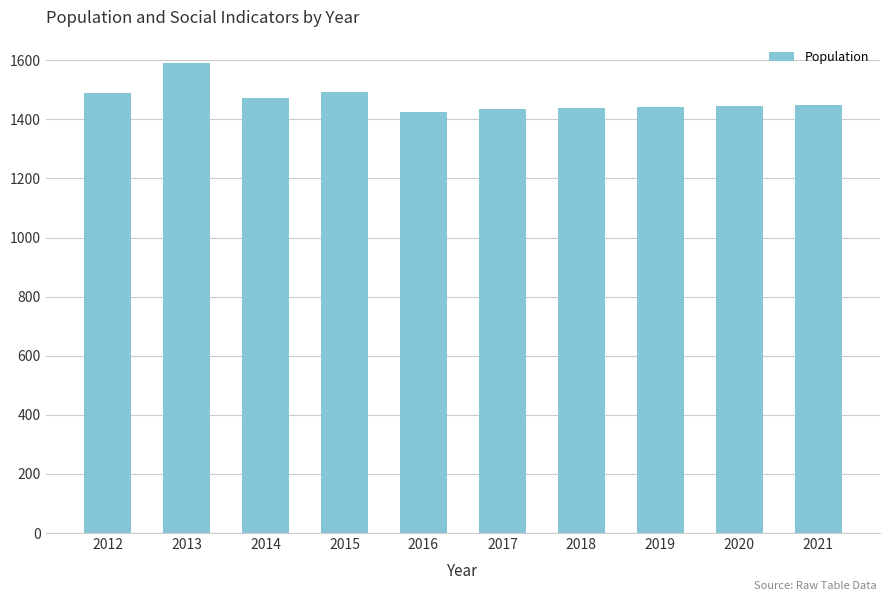

The chart shows a value of 1590 at 2013. True or false?

True